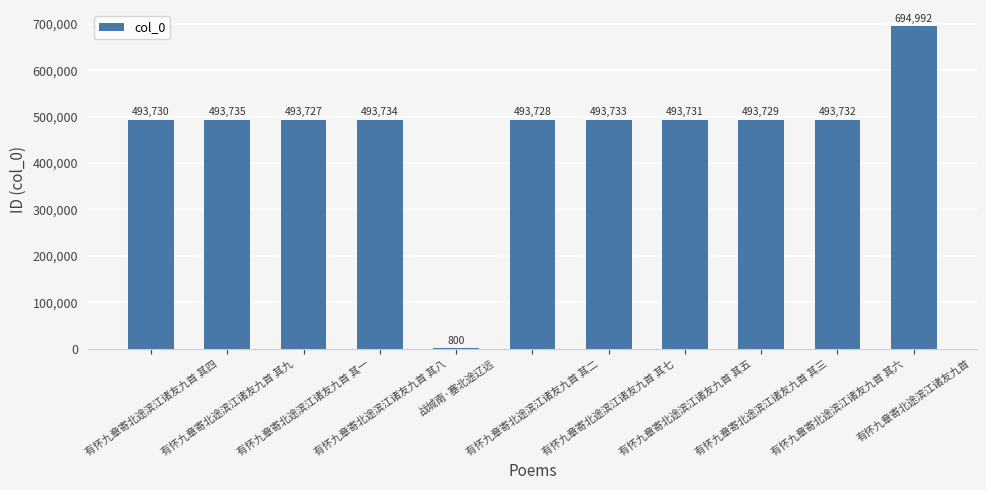

What is the sum of all values?

5139371